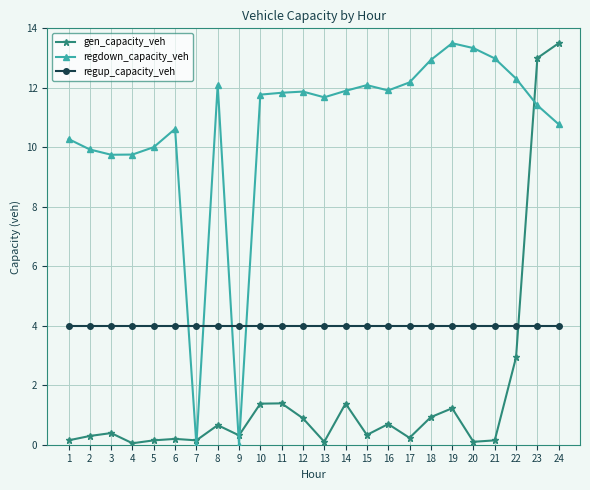

Which category has the highest value in the gen_capacity_veh series?

24